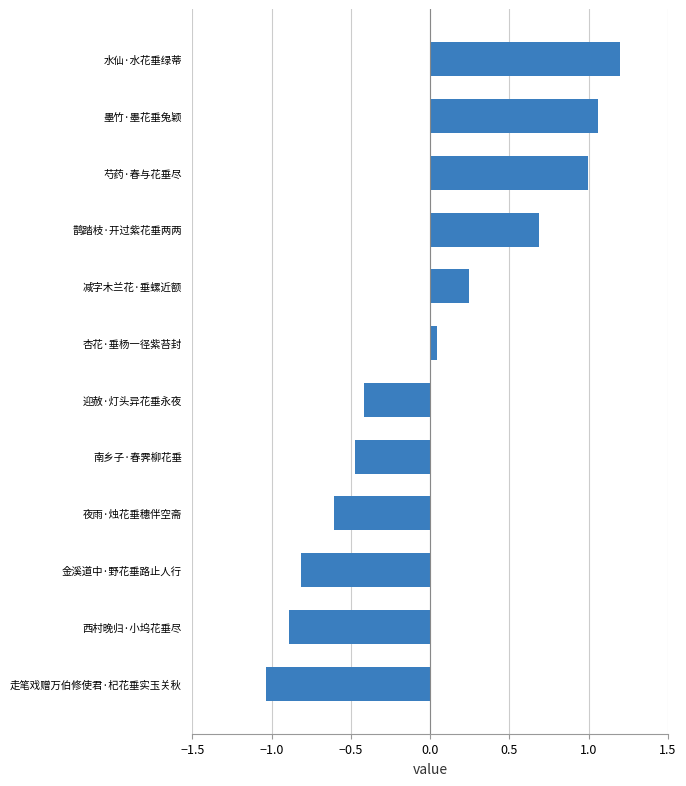

Which category has the lowest value across all series?

走笔戏赠万伯修使君·杞花垂实玉关秋